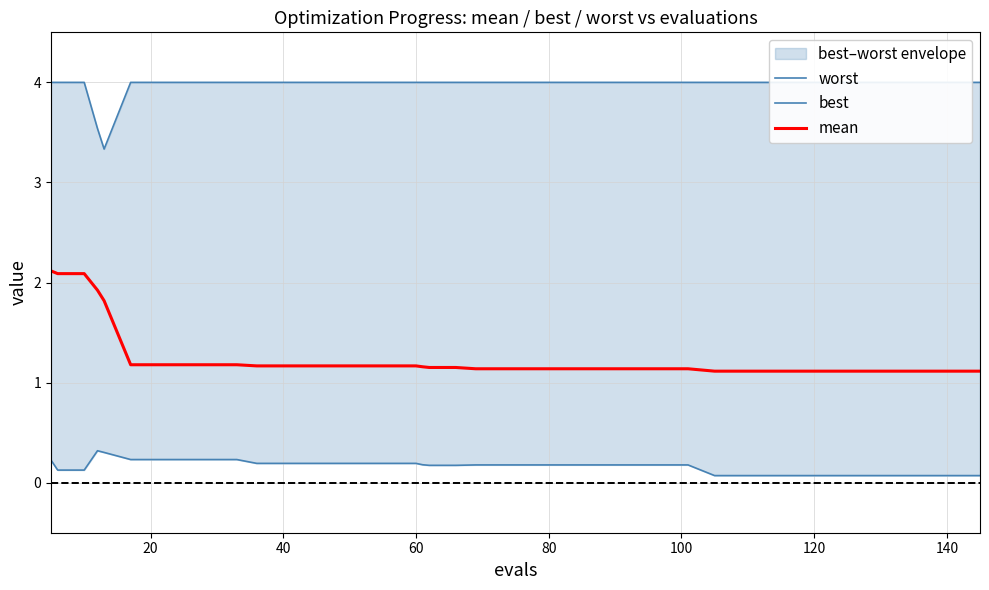

Reading left to right, transcribe all the data shown in this chart.

worst: 4.0	4.0	4.0	3.5	3.3	4.0	4.0	4.0	4.0	4.0	4.0	4.0	4.0	4.0	4.0	4.0	4.0	4.0	4.0	4.0	4.0	4.0	4.0	4.0	4.0	4.0	4.0	4.0	4.0	4.0	4.0	4.0	4.0	4.0	4.0	4.0	4.0	4.0	4.0	4.0
best: 0.2	0.1	0.1	0.3	0.3	0.2	0.2	0.2	0.2	0.2	0.2	0.2	0.2	0.2	0.2	0.2	0.2	0.2	0.2	0.2	0.2	0.2	0.2	0.2	0.2	0.2	0.2	0.2	0.2	0.1	0.1	0.1	0.1	0.1	0.1	0.1	0.1	0.1	0.1	0.1
mean: 2.1	2.1	2.1	1.9	1.8	1.2	1.2	1.2	1.2	1.2	1.2	1.2	1.2	1.2	1.2	1.2	1.2	1.2	1.2	1.2	1.1	1.1	1.1	1.1	1.1	1.1	1.1	1.1	1.1	1.1	1.1	1.1	1.1	1.1	1.1	1.1	1.1	1.1	1.1	1.1